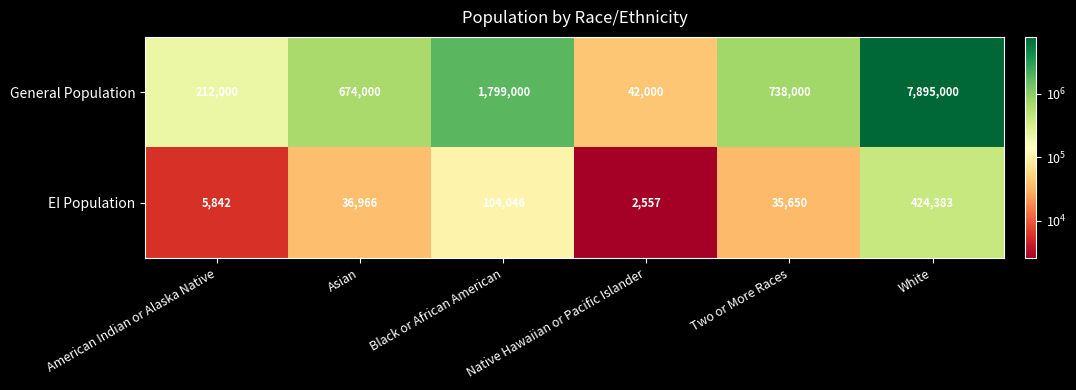

The General Population series shows 2422140 at Black or African American. True or false?

False